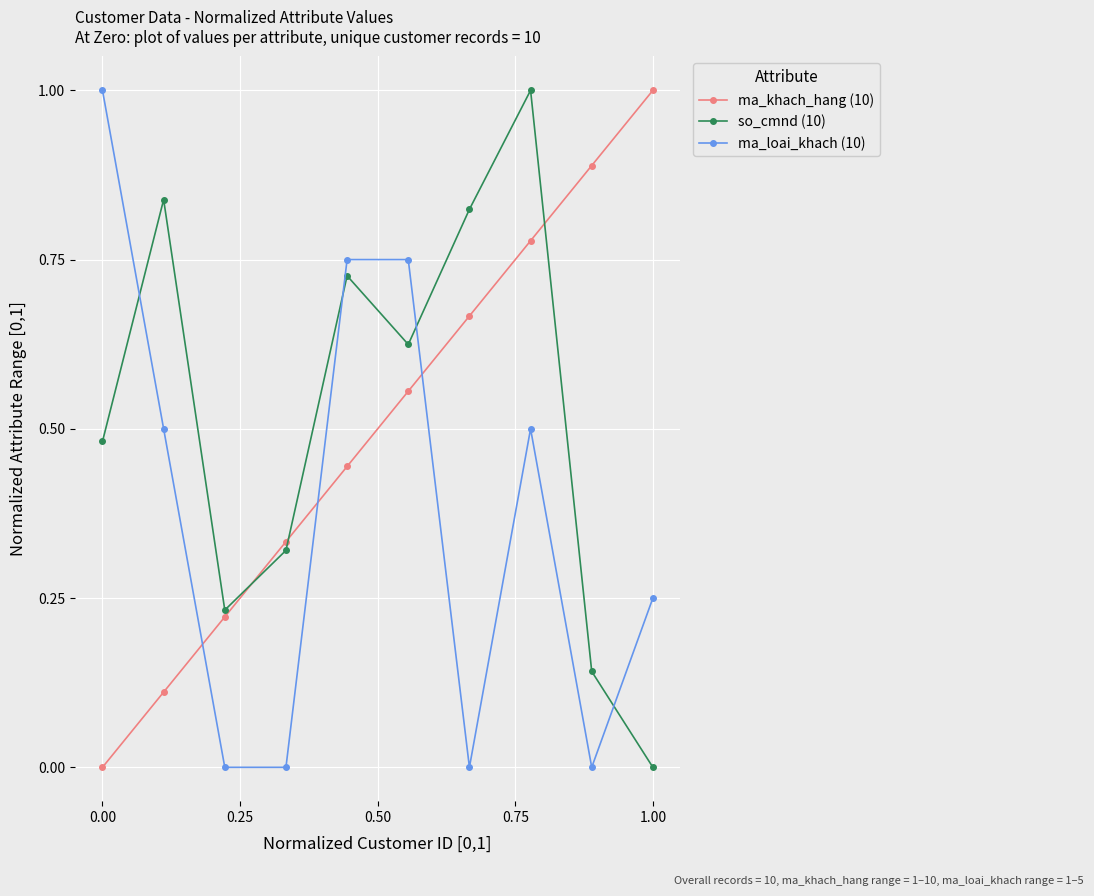

How many intersections are there between ma_khach_hang (10) and ma_loai_khach (10)?

3